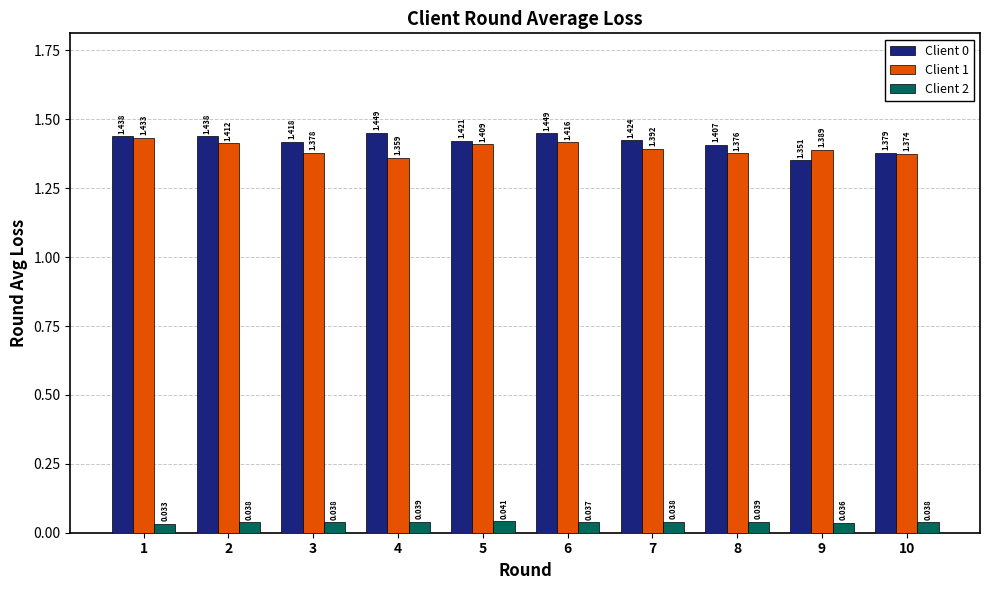

Is the value of Client 0 at 5 greater than the value of Client 2 at 1?

Yes